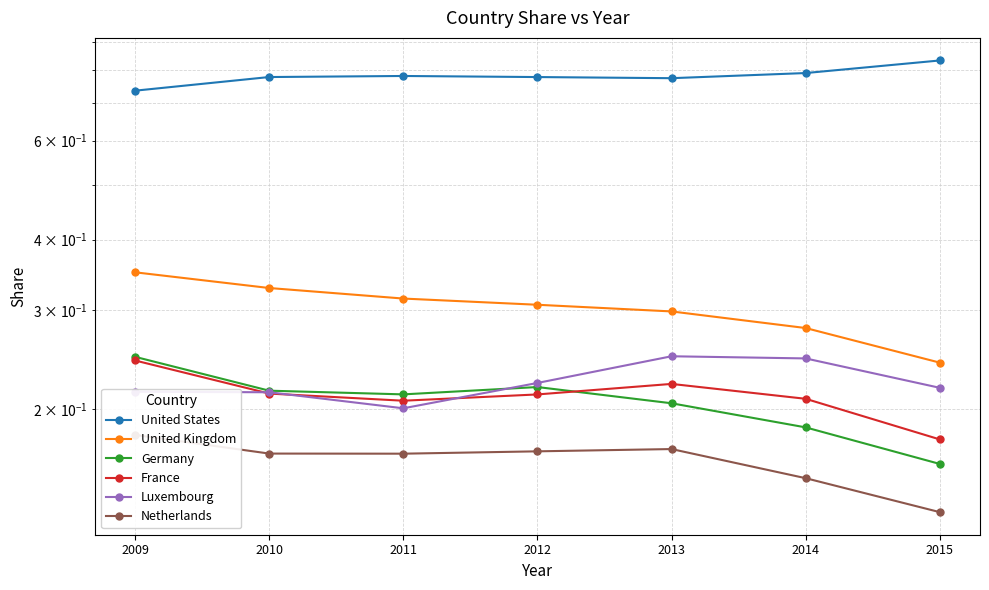

List the series in order of their peak value, lowest first.

Netherlands, France, Germany, Luxembourg, United Kingdom, United States